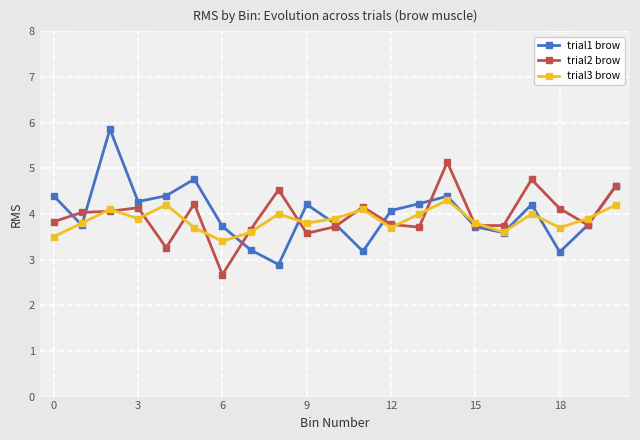

Rank the series by their maximum value, from highest to lowest.

trial1 brow, trial2 brow, trial3 brow